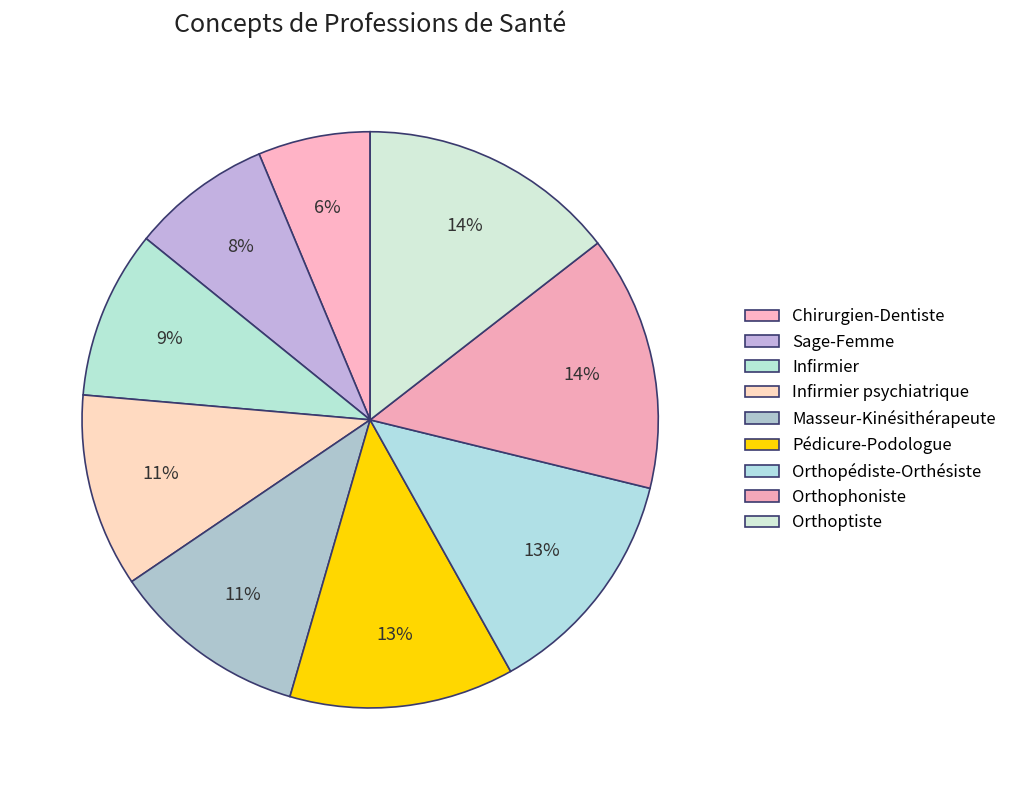

Count the number of slices in the pie.

9